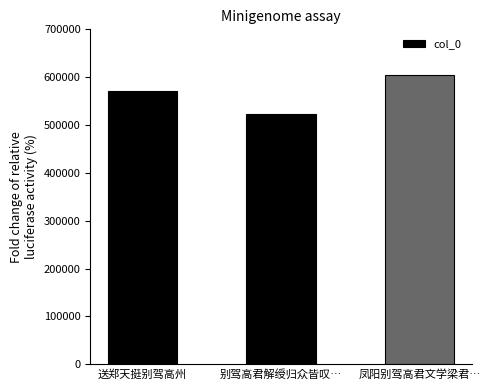

Which label corresponds to the smallest value in the chart?

别驾高君解绶归众皆叹…